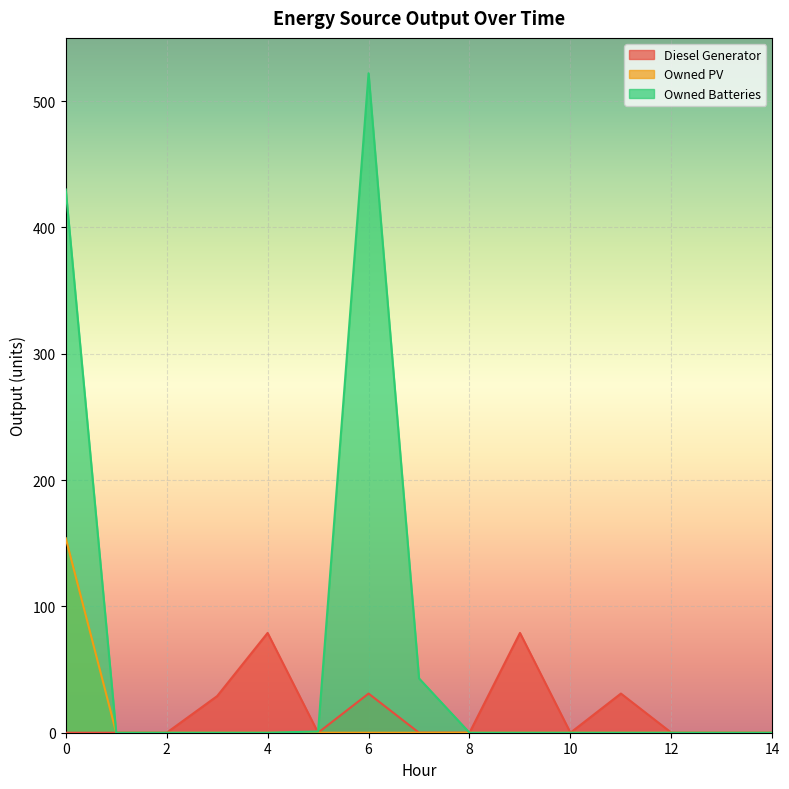

What is the sum of the Diesel Generator values at 4 and 14?

79